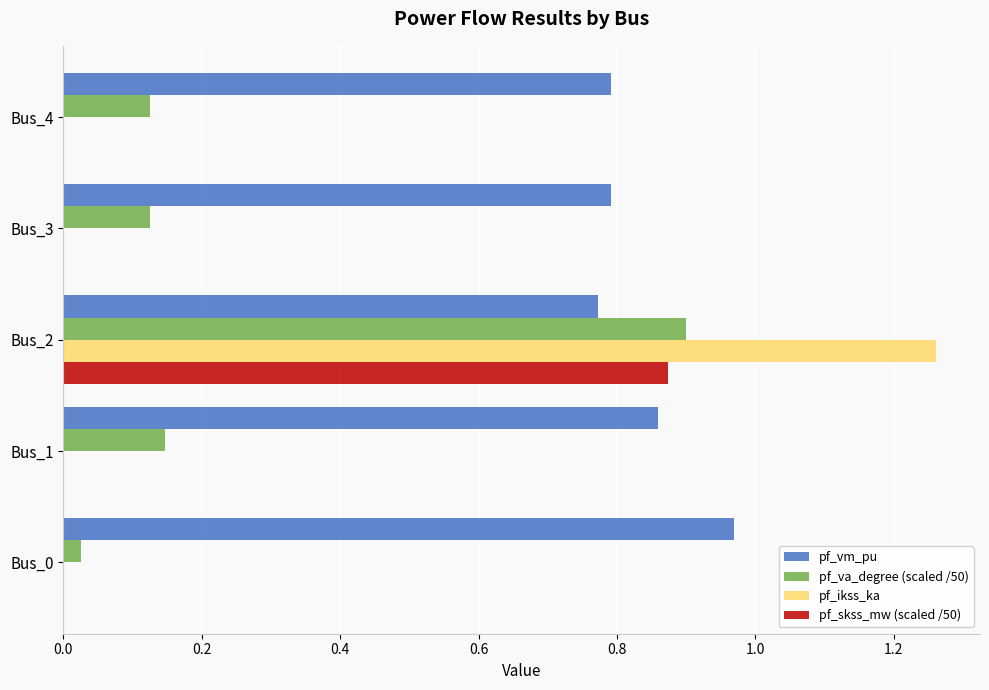

True or false: pf_vm_pu has a value of 1.3 at Bus_3.

False